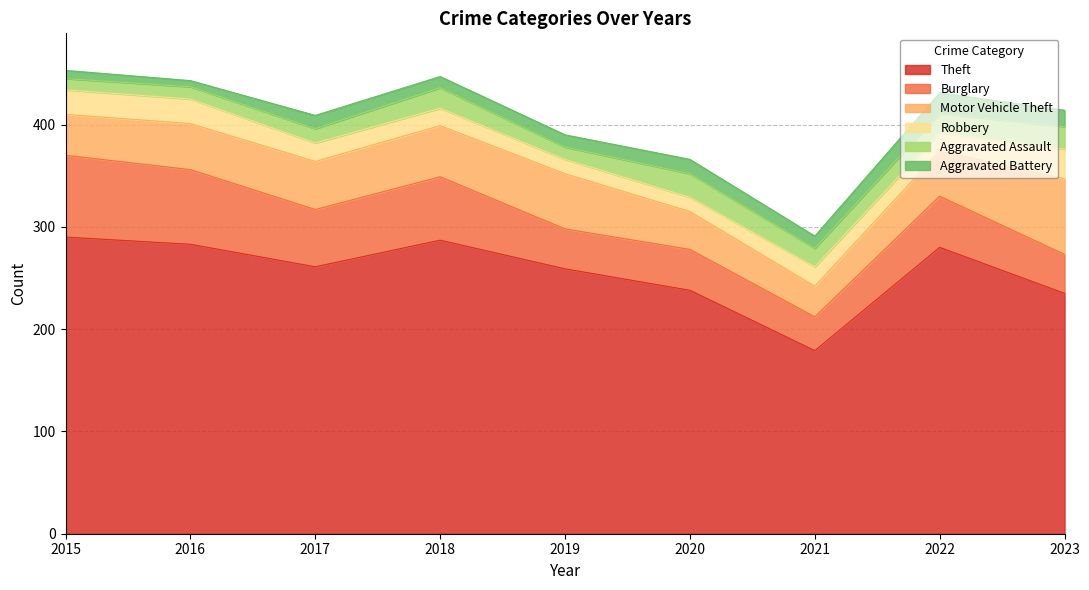

At how many categories does at least one series exceed 132?

9